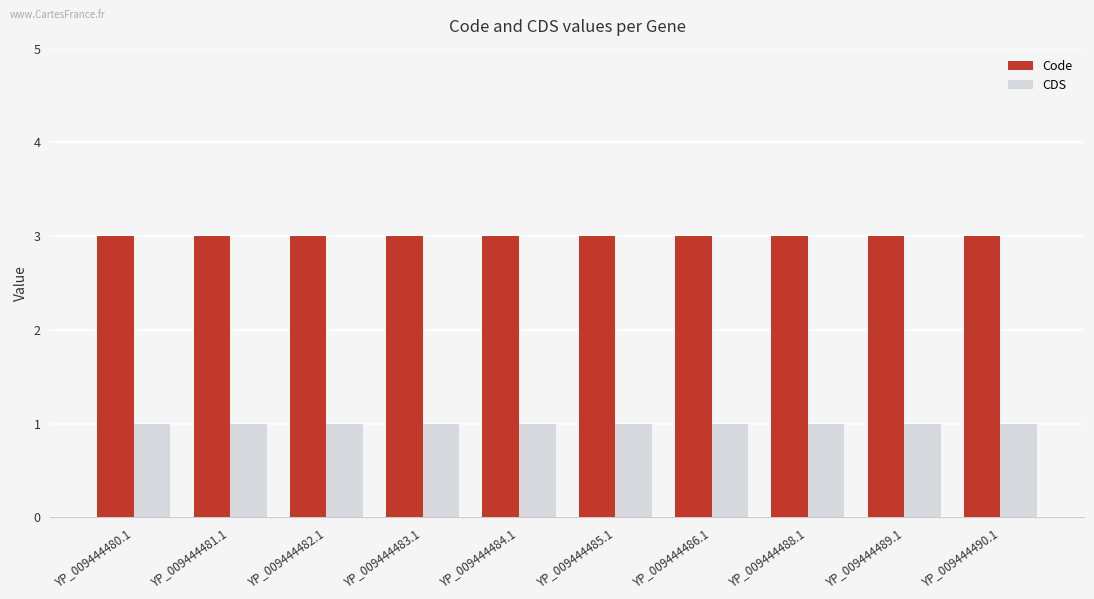

What position from the right is YP_009444488.1?

3